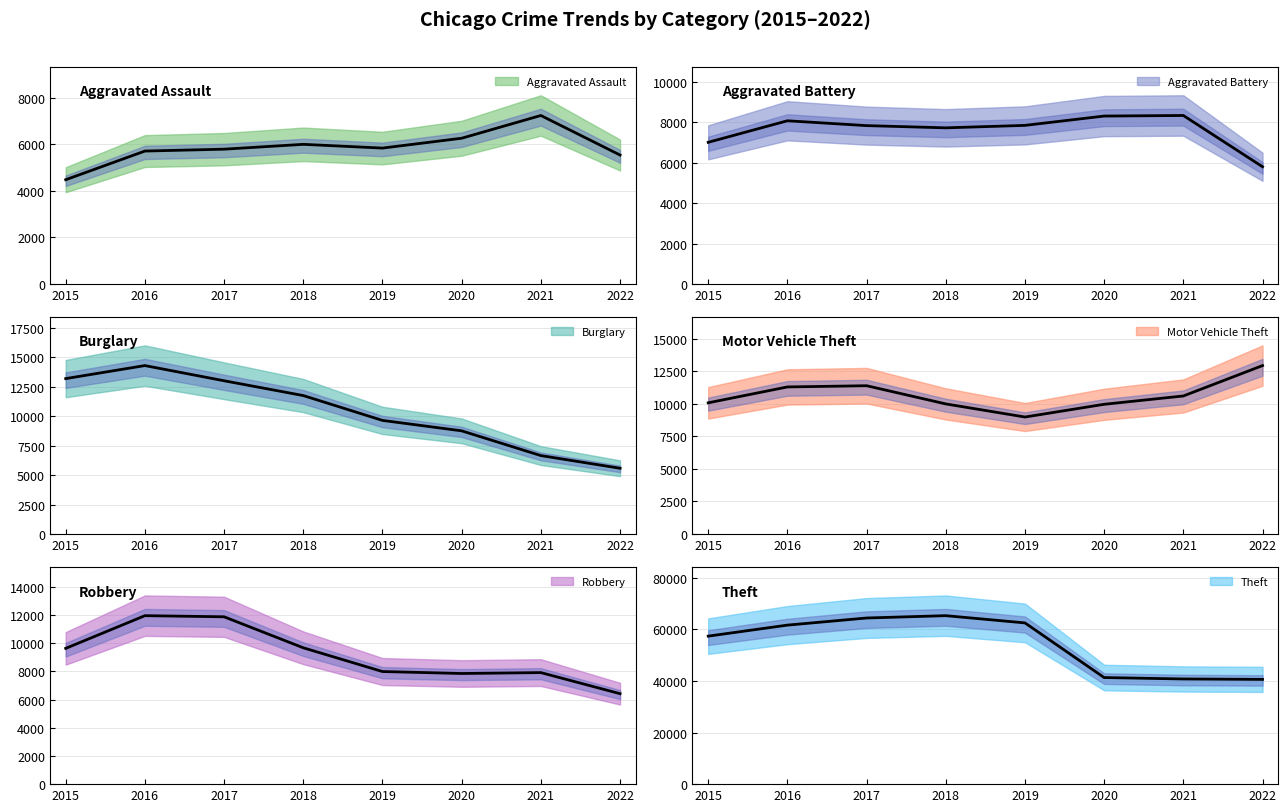

Rank the series by their maximum value, from highest to lowest.

Theft, Burglary, Motor Vehicle Theft, Robbery, Aggravated Battery, Aggravated Assault